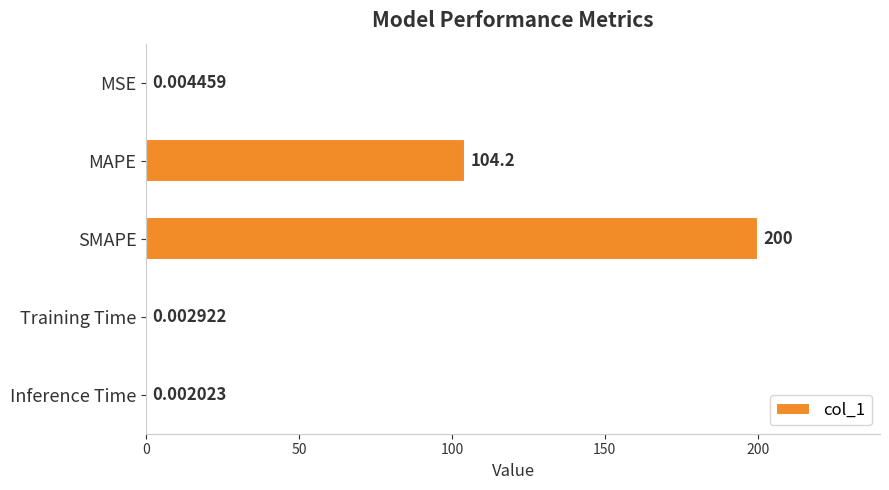

What is the average value?

60.8